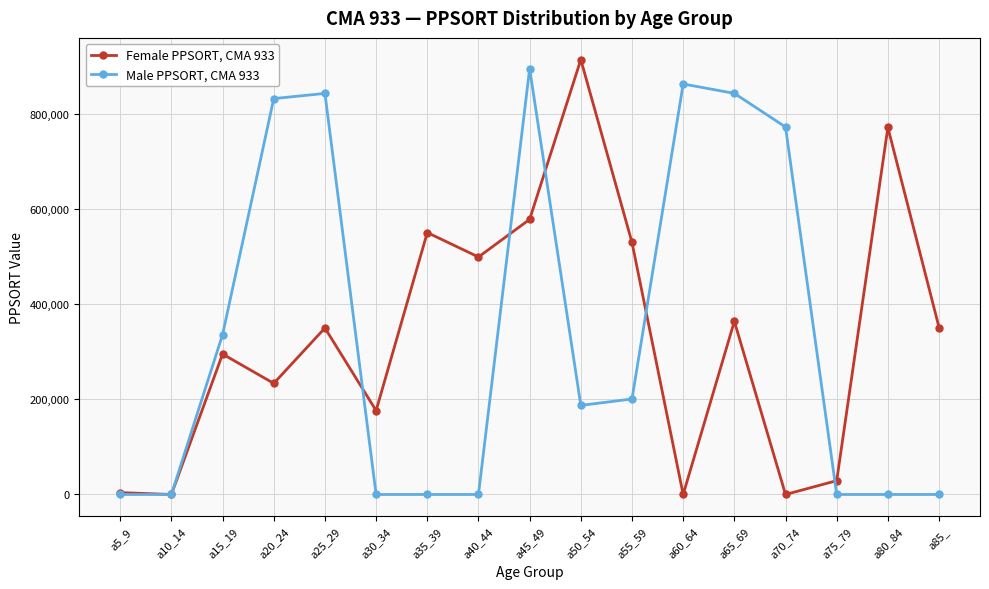

At which category is the sum across all series the highest?

a45_49